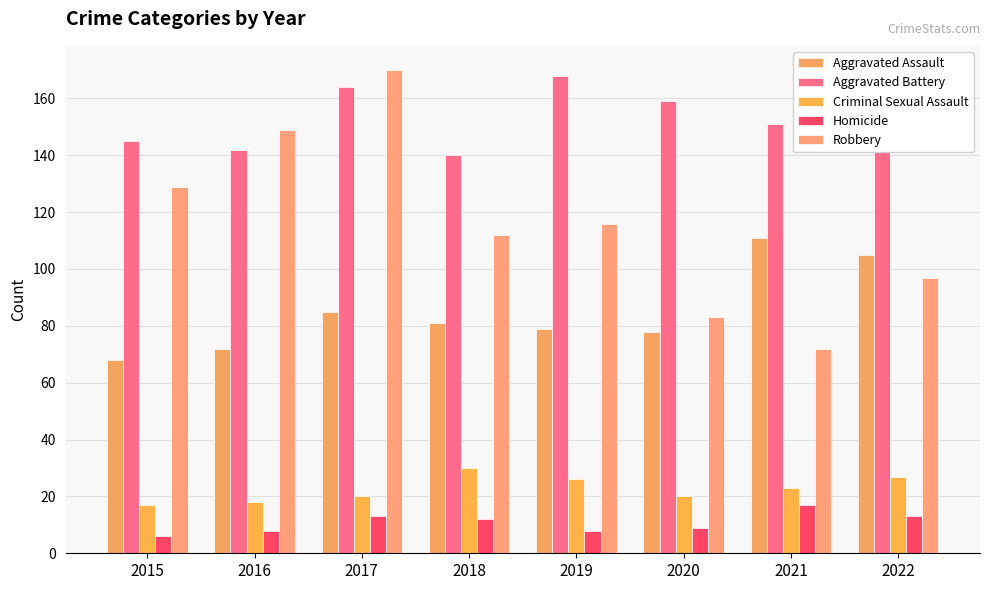

Where is Aggravated Assault nearest to the value 89?

2017